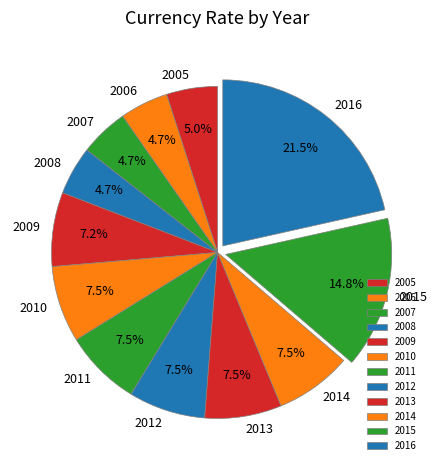

Does 2014 account for over 50% of the chart?

No